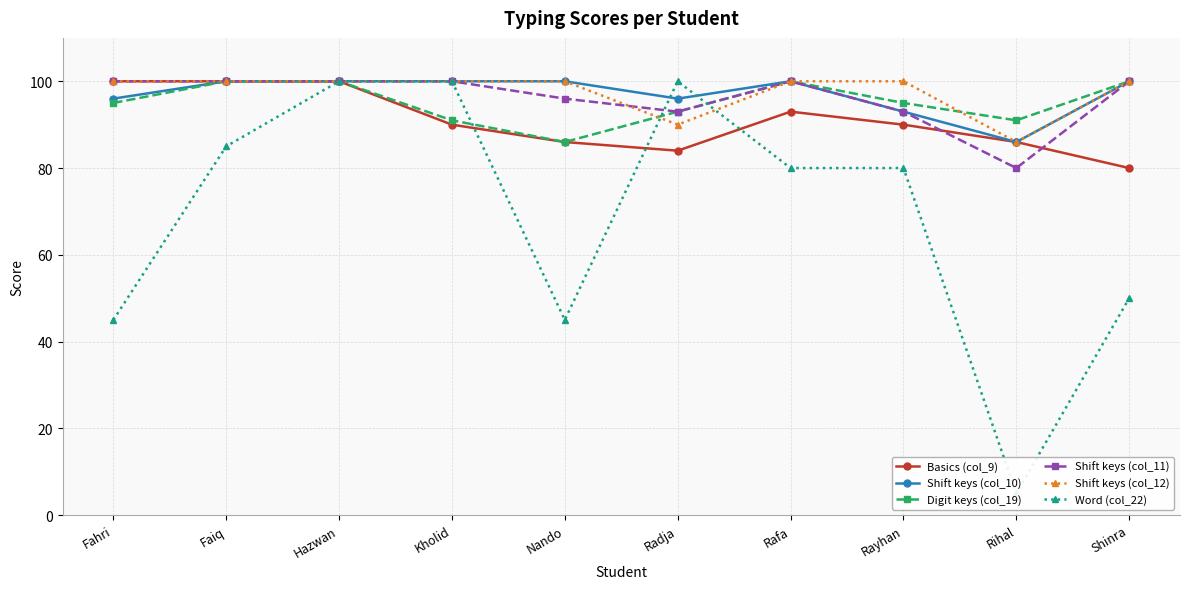

Which series changed the most between Kholid and Radja?

Shift keys (col_12)